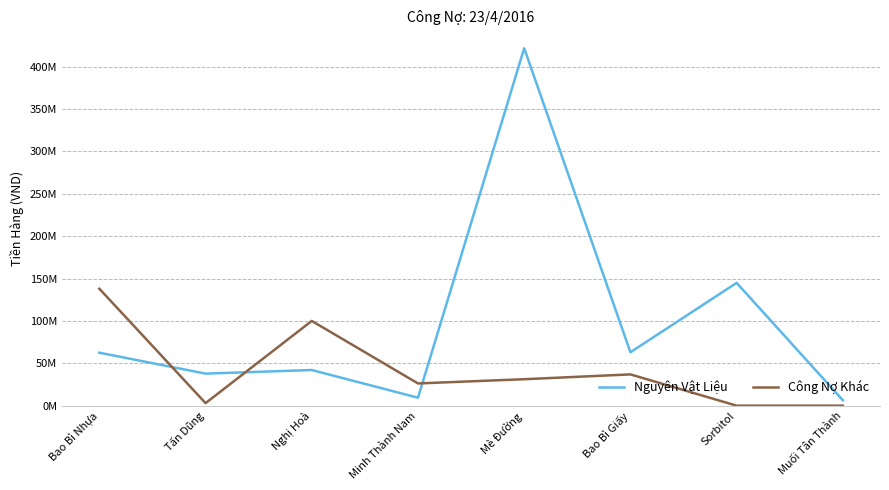

How many intersections are there between Nguyên Vật Liệu and Công Nợ Khác?

3